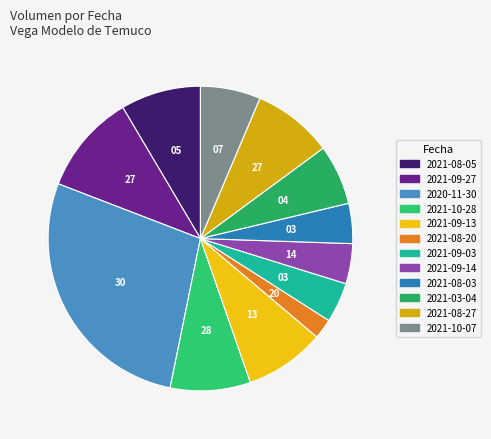

What is the largest slice in the pie chart?

2020-11-30